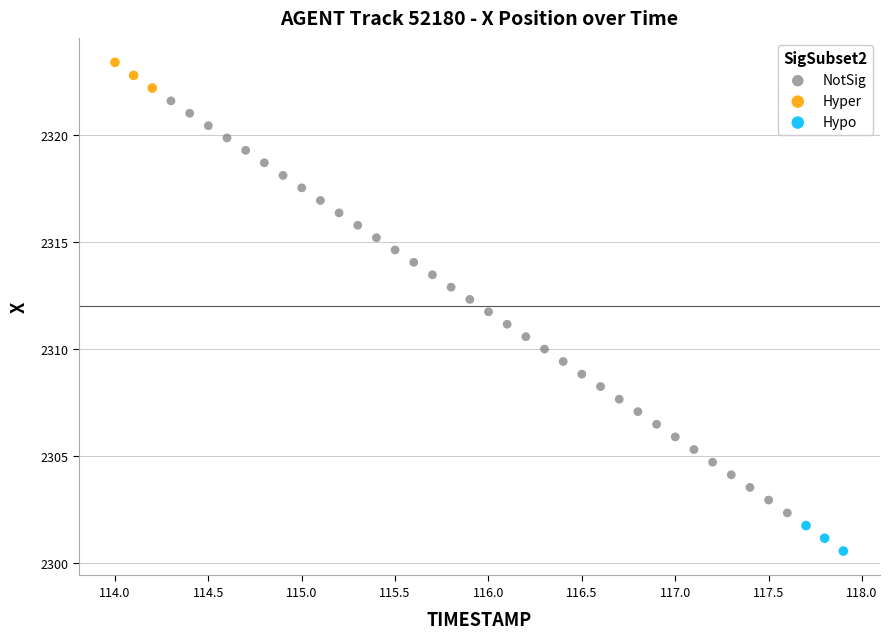

Which series contains the highest Y value?

Hyper